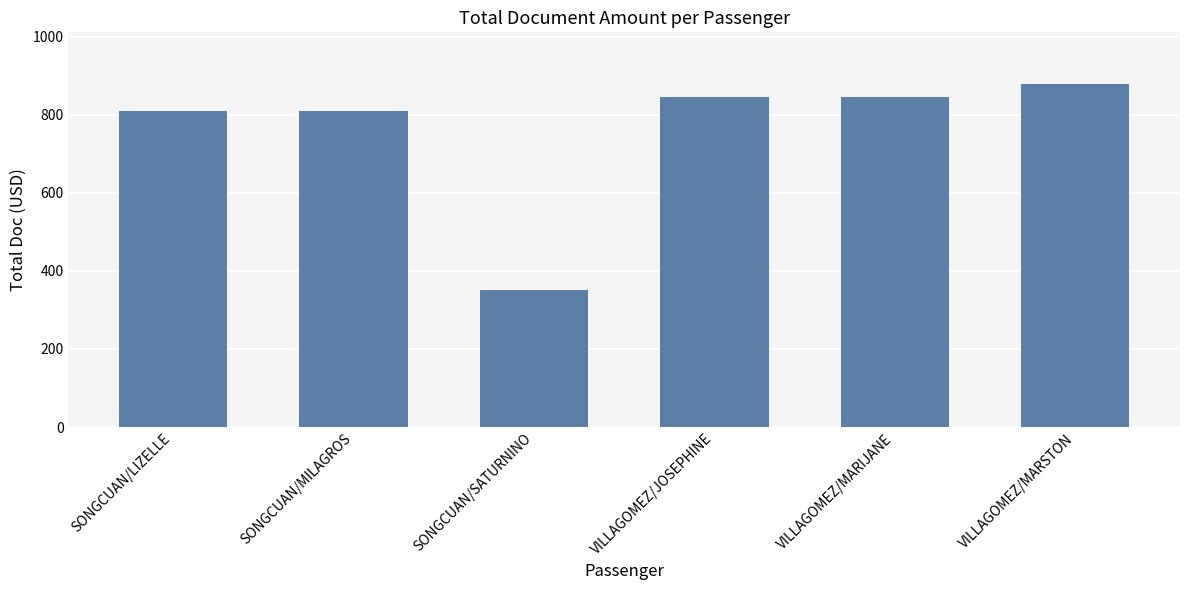

What is the smallest value displayed?

351